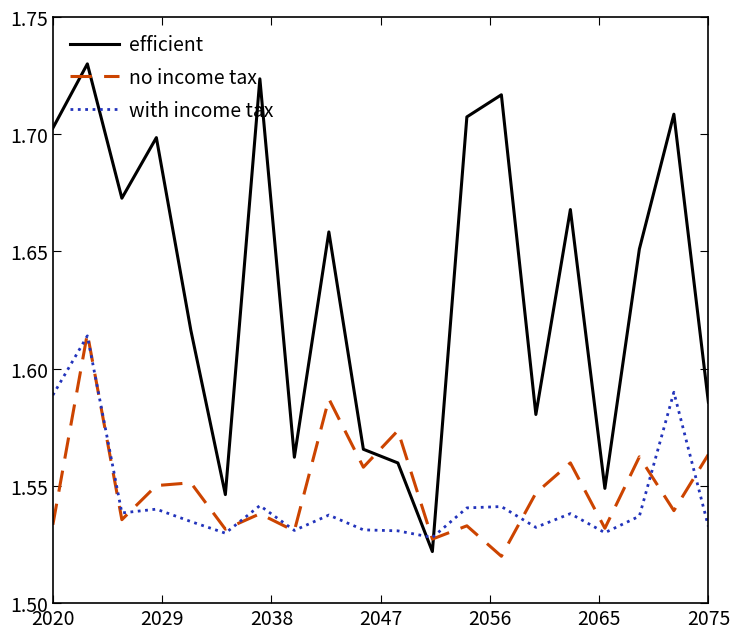

Count the with income tax values in the range 1 to 2.

20